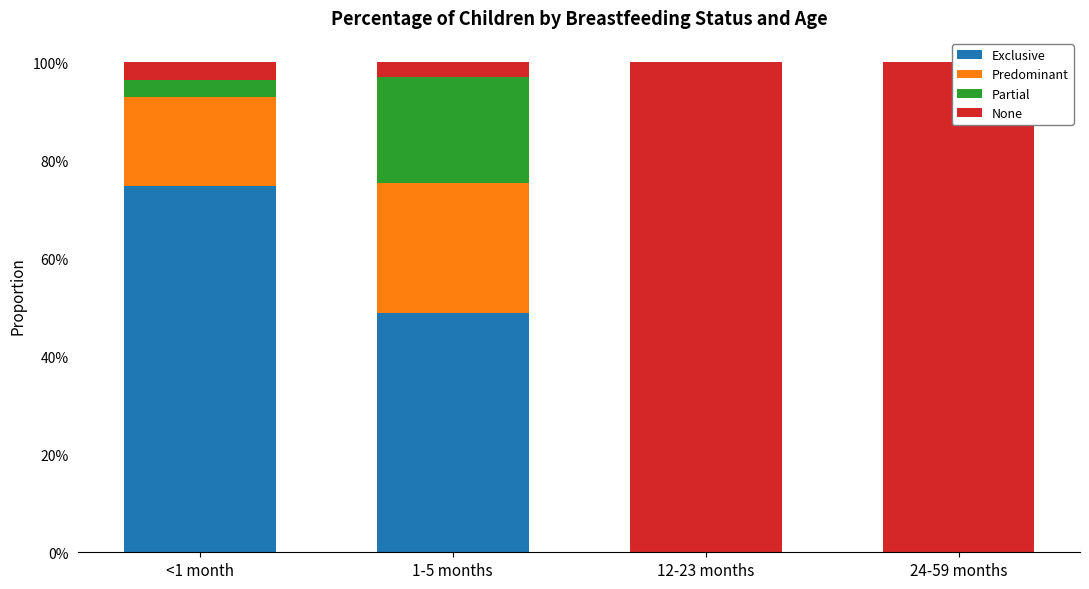

List the labels in order of Partial value, smallest first.

12-23 months, 24-59 months, <1 month, 1-5 months